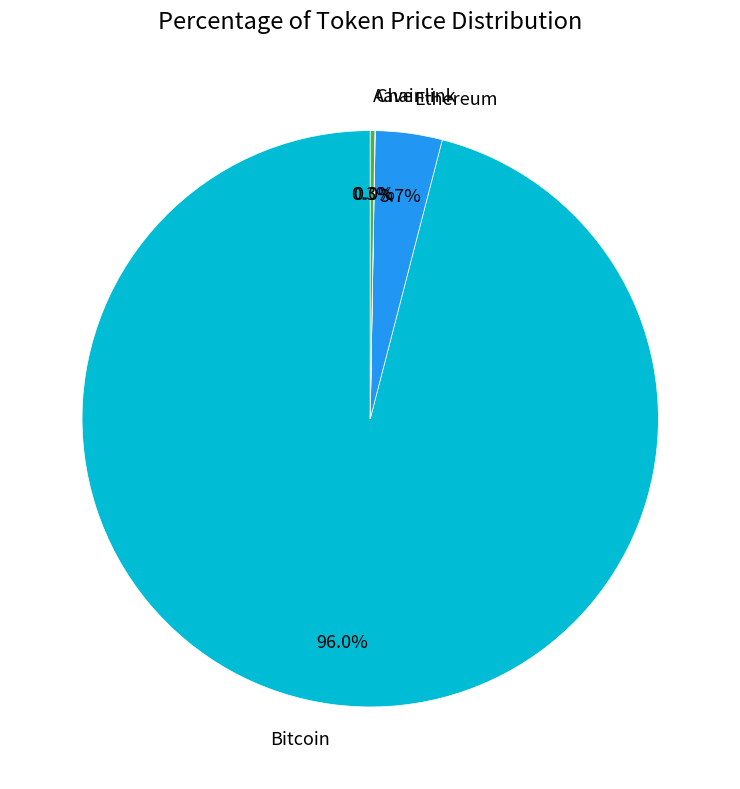

To the nearest percent, what is the average slice percentage?

25%